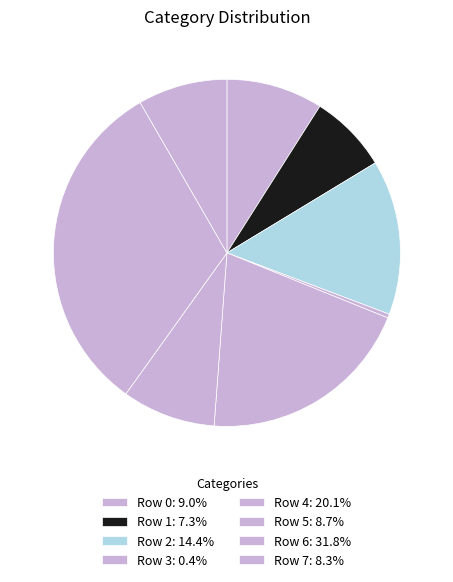

To the nearest percent, what percentage of the pie is Row 0?

9%